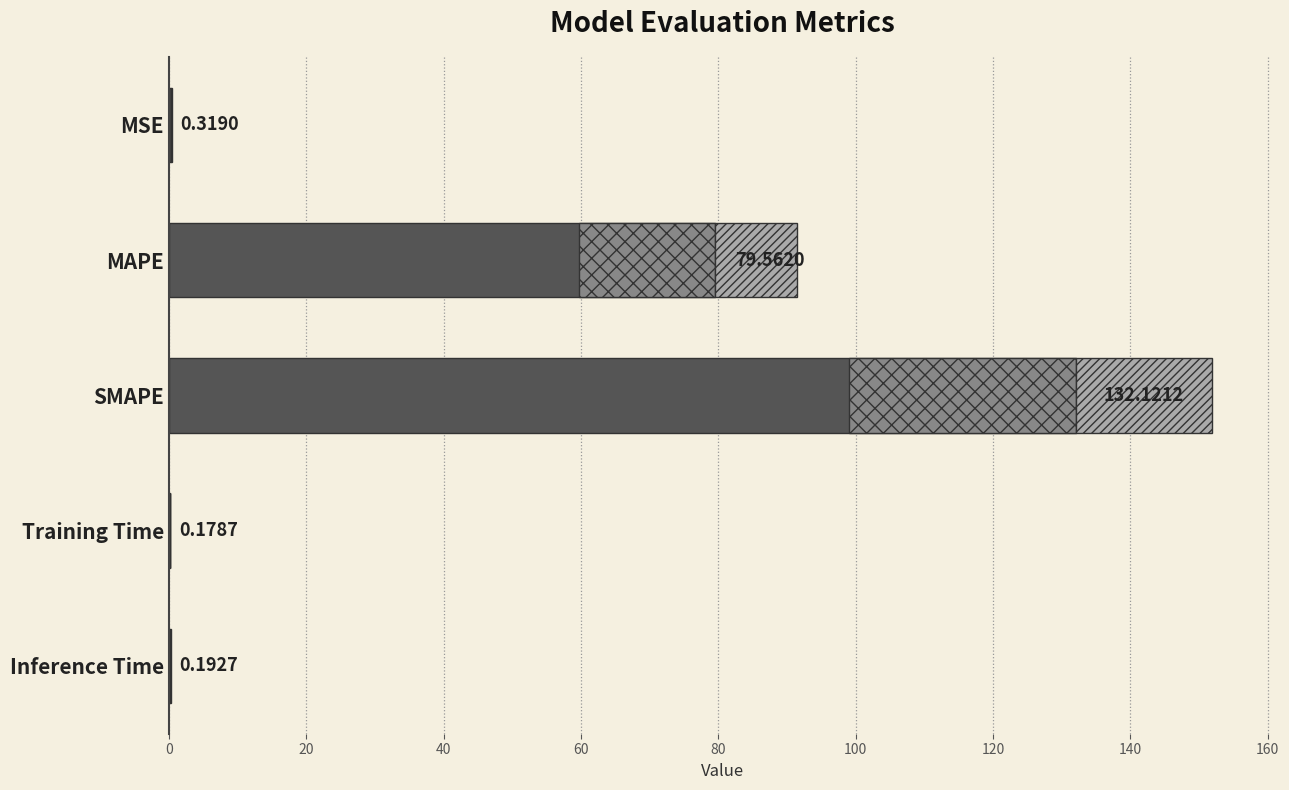

Is it true that the value at Training Time is 0.2?

True